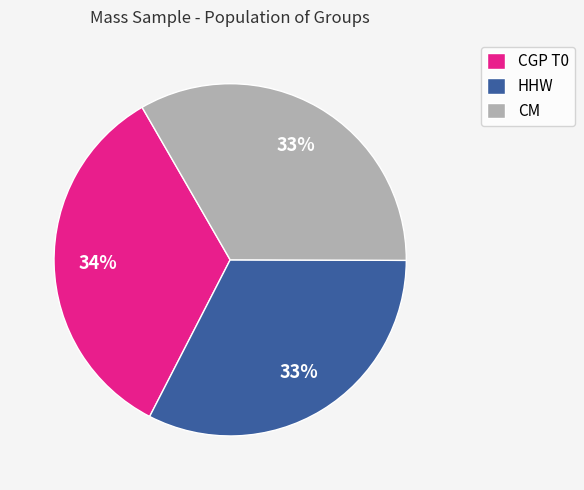

Is it true that CGP T0 is 43% of the pie?

False